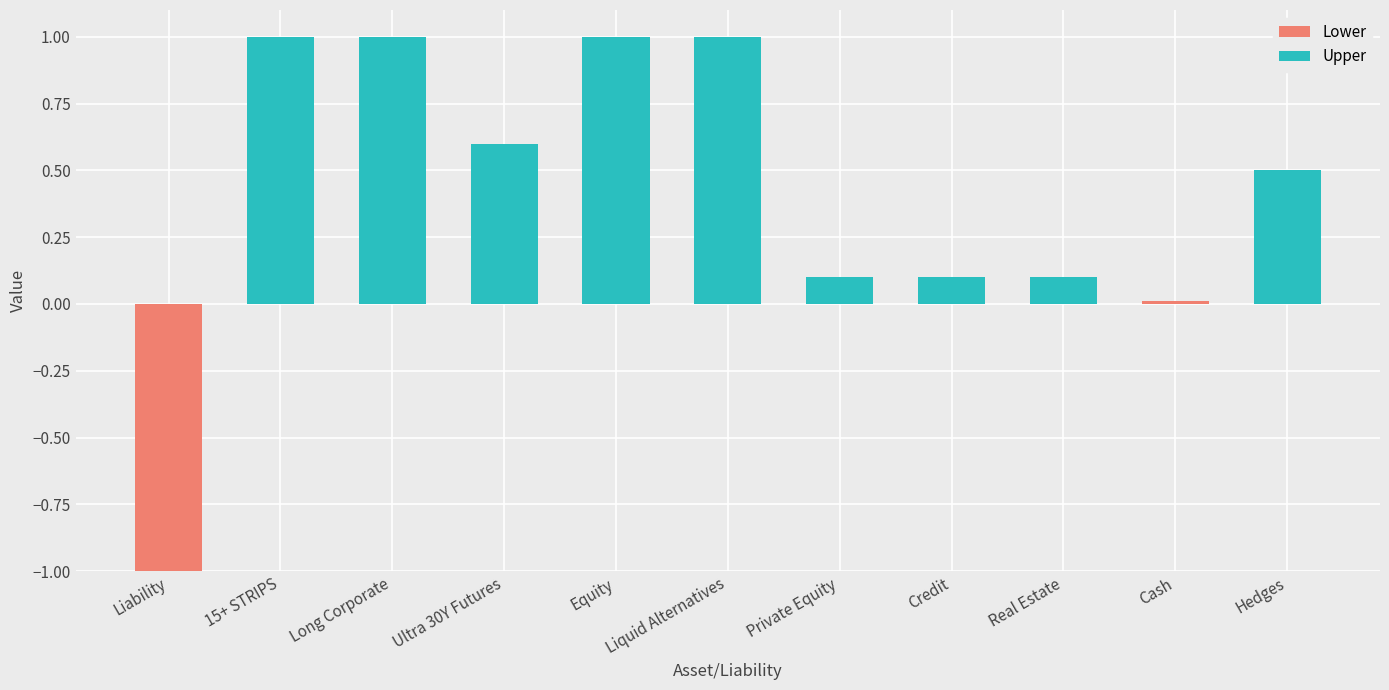

What is the difference between the maximum and minimum values in the Upper series?

1.0